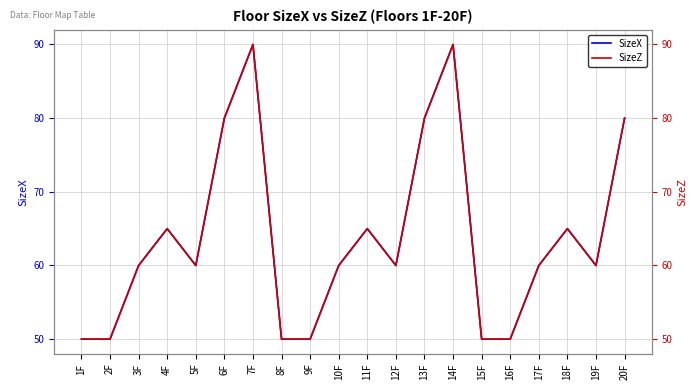

True or false: SizeX and SizeZ cross at least once.

False